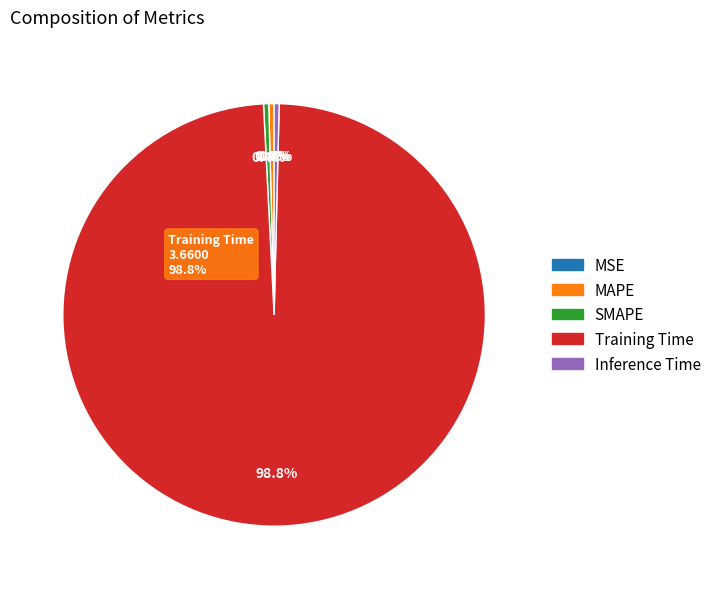

What is the majority slice?

Training Time